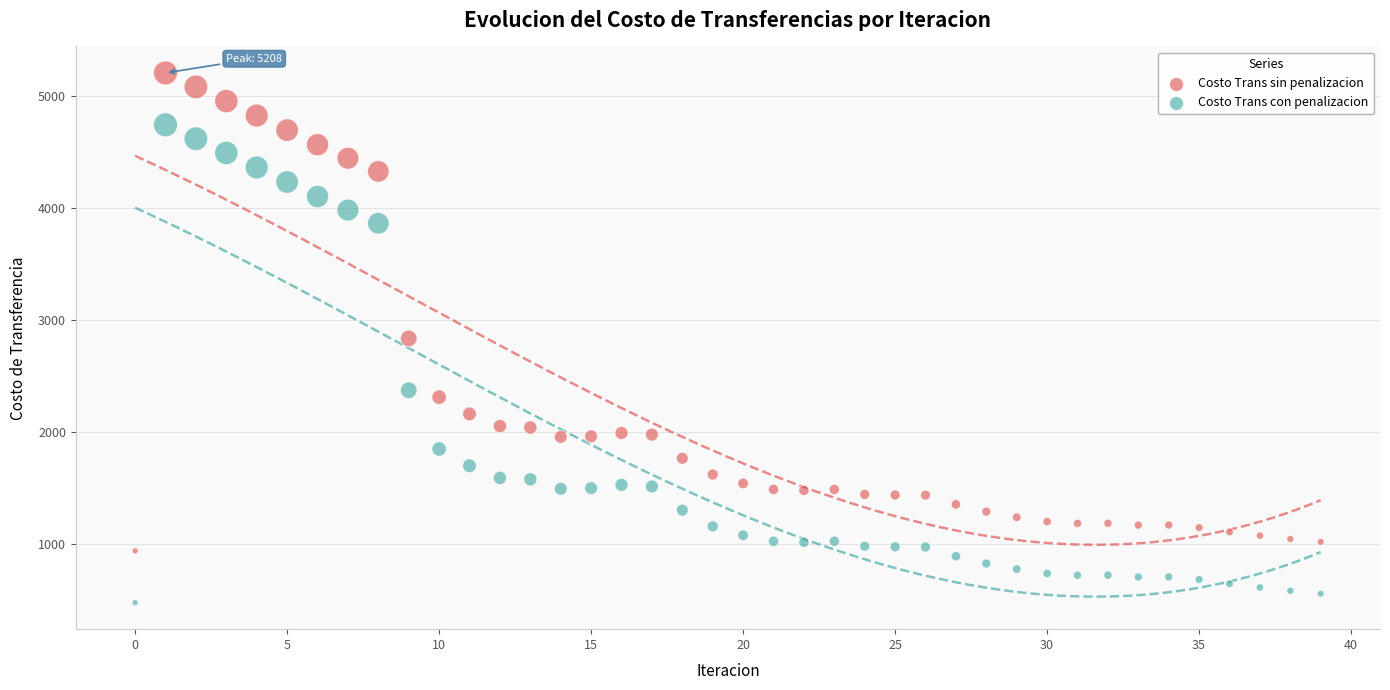

Which series reaches the minimum Y coordinate?

Costo Trans con penalizacion